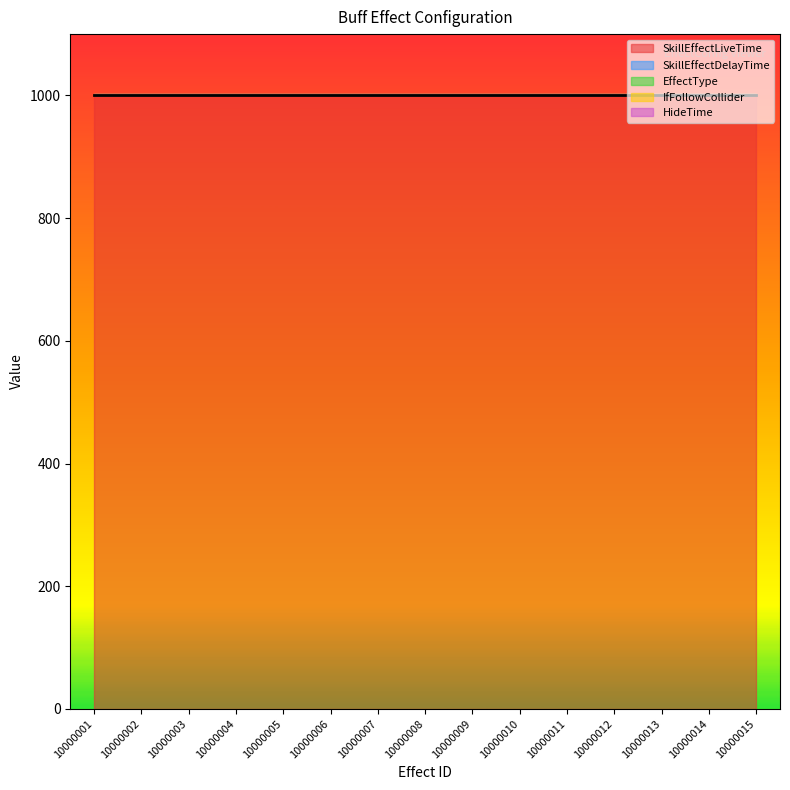

What is the spread (max minus min) of values at 10000008?

1000